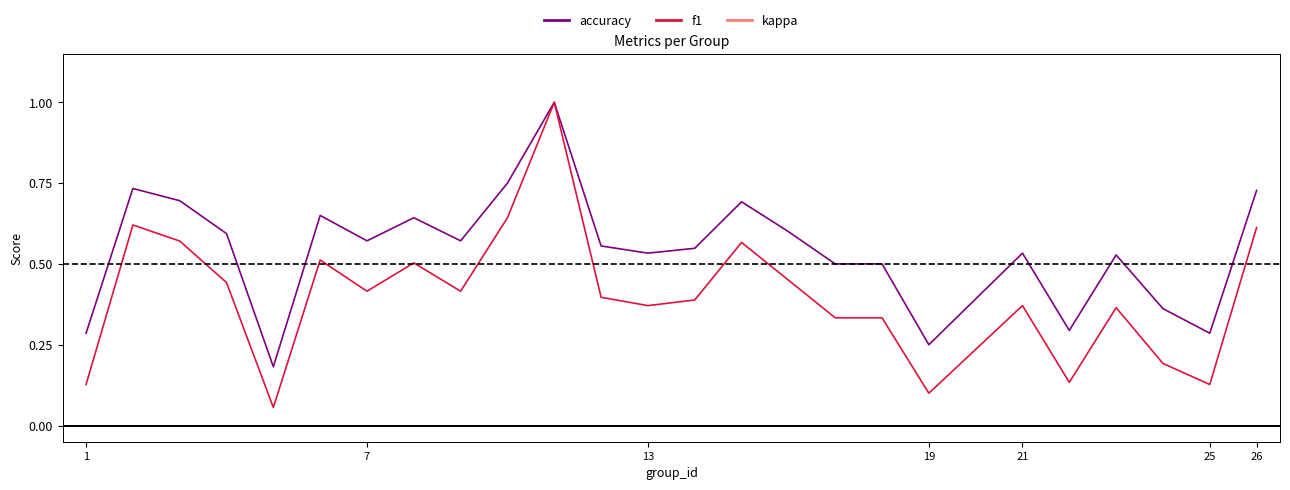

List the series in order of their overall mean, lowest first.

kappa, f1, accuracy